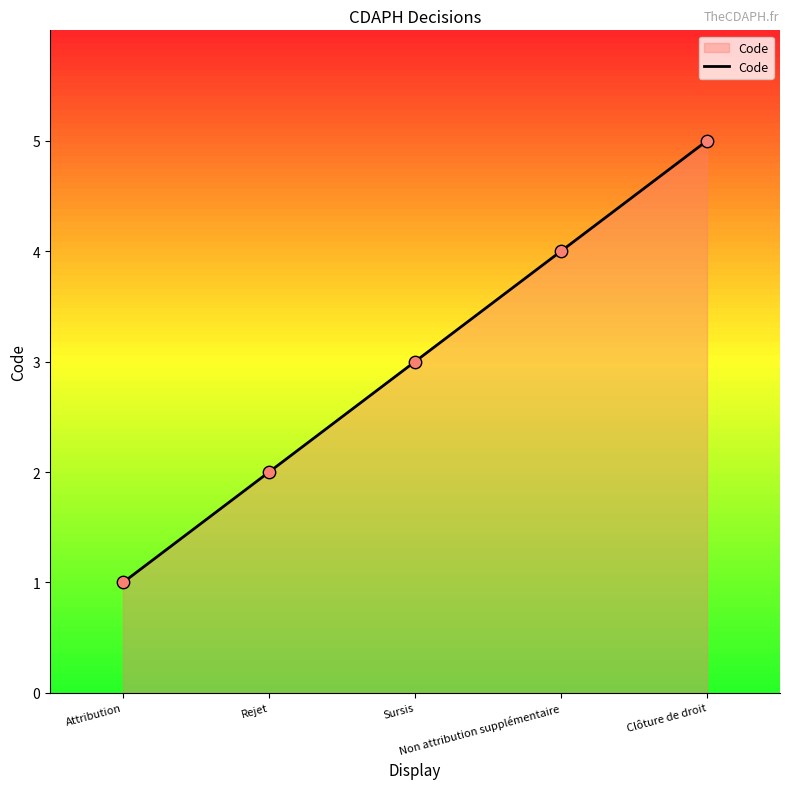

What is the change in value from Rejet to Clôture de droit?

+3